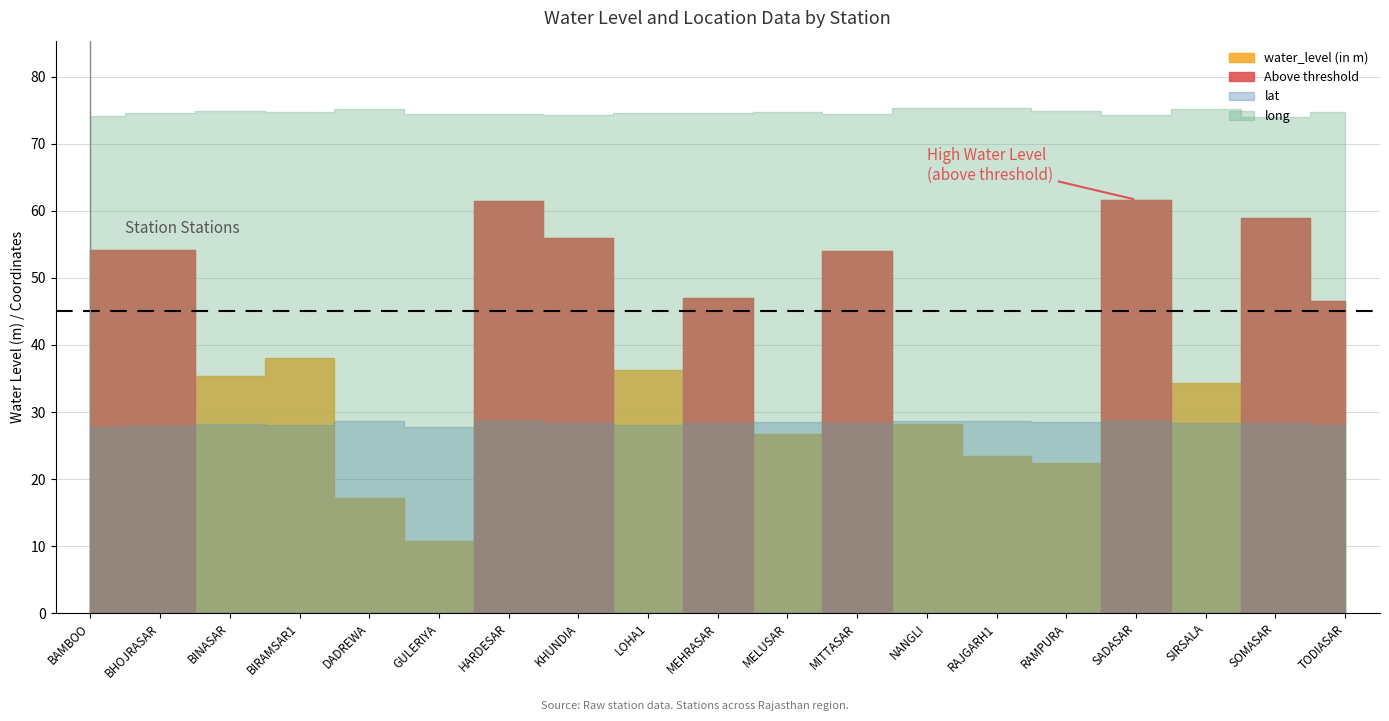

What is the spread (max minus min) of values at RAMPURA?

52.4